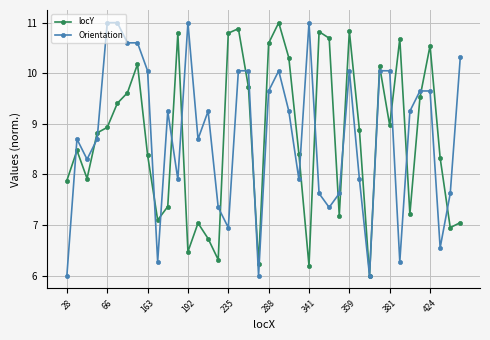

What is the value of the locY point at the 27th from the left?

10.7